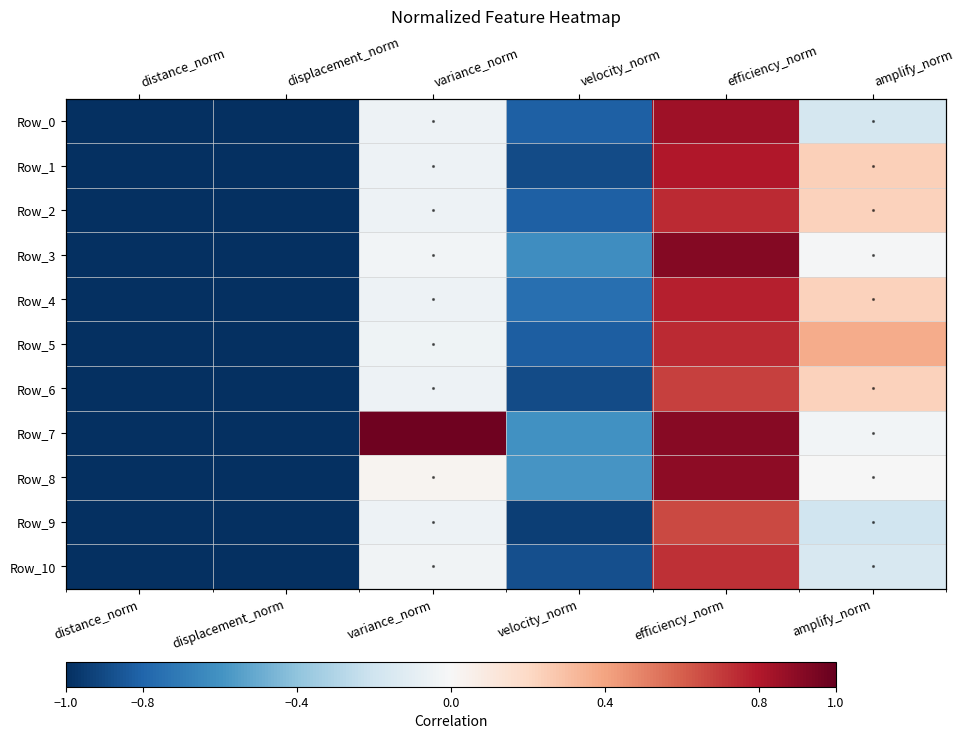

How many values in Row_9 are below zero?

5